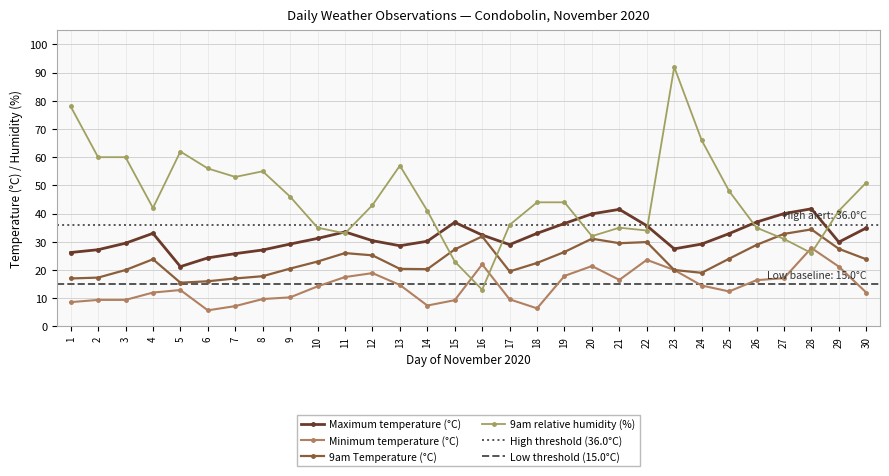

Where is the first local minimum for Maximum temperature (°C)?

5